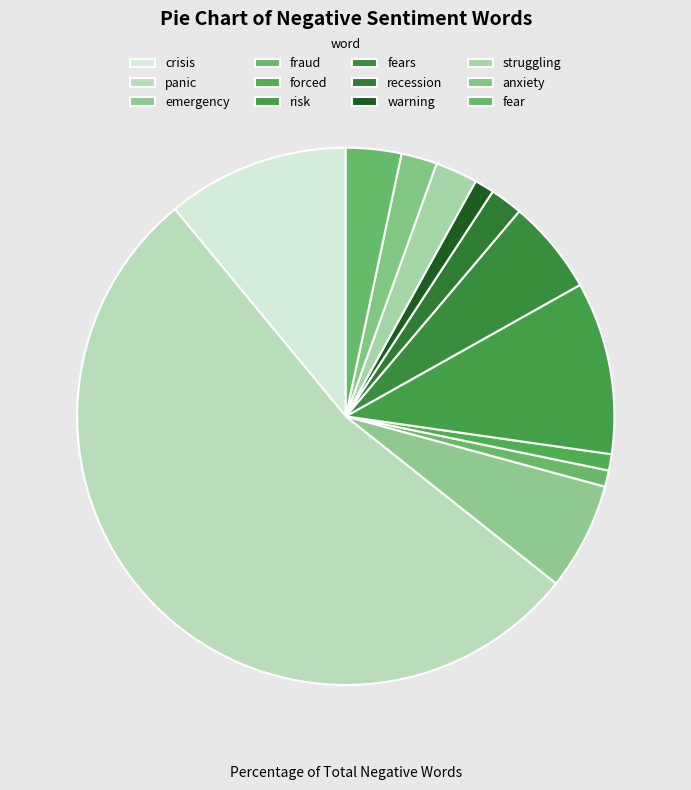

How many slices are in this pie chart?

12